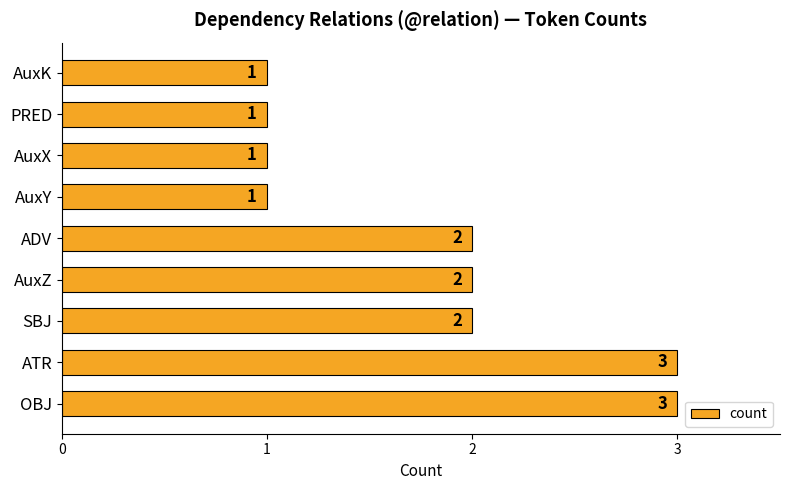

What is the ratio of the value at ATR to the value at AuxX?

3.0